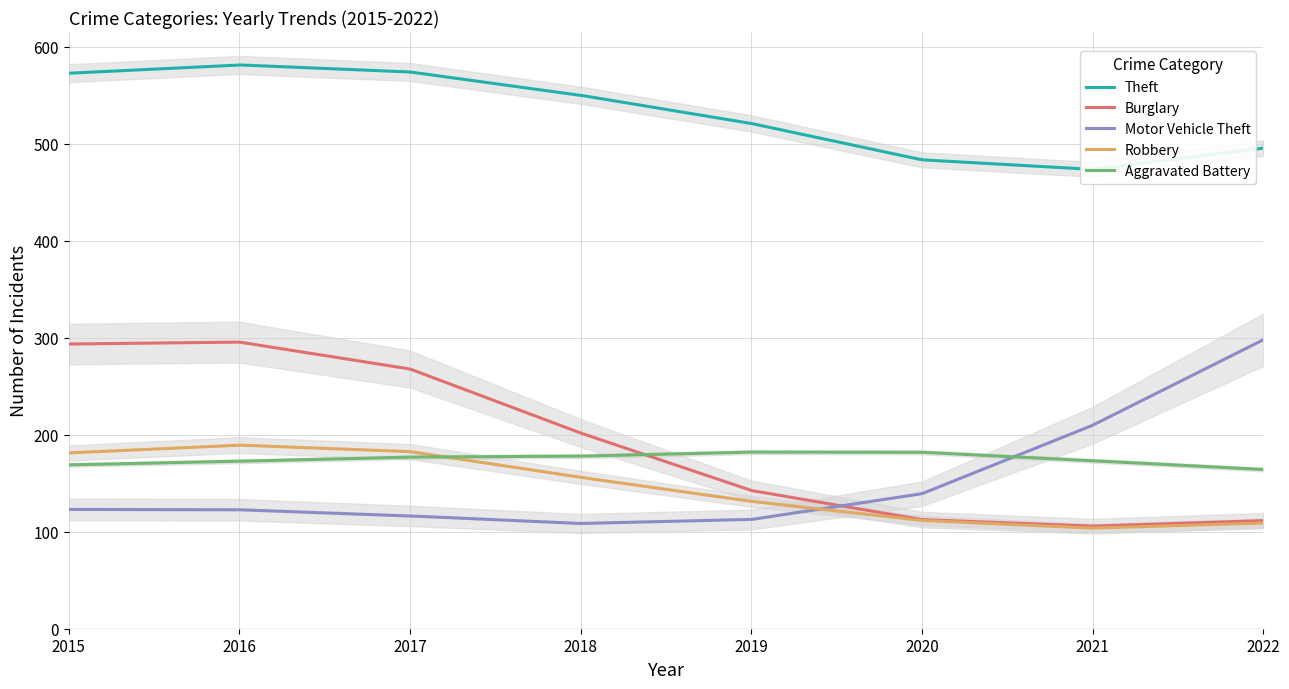

Count the number of data series in this chart.

5